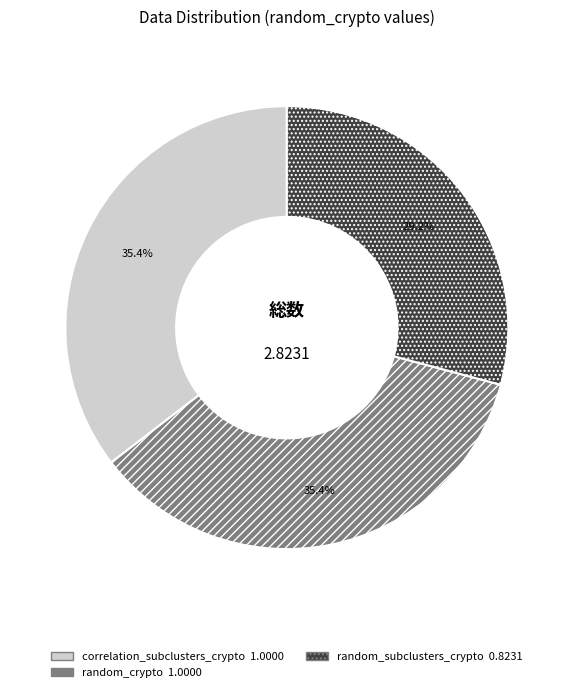

Does any single category account for the majority?

No